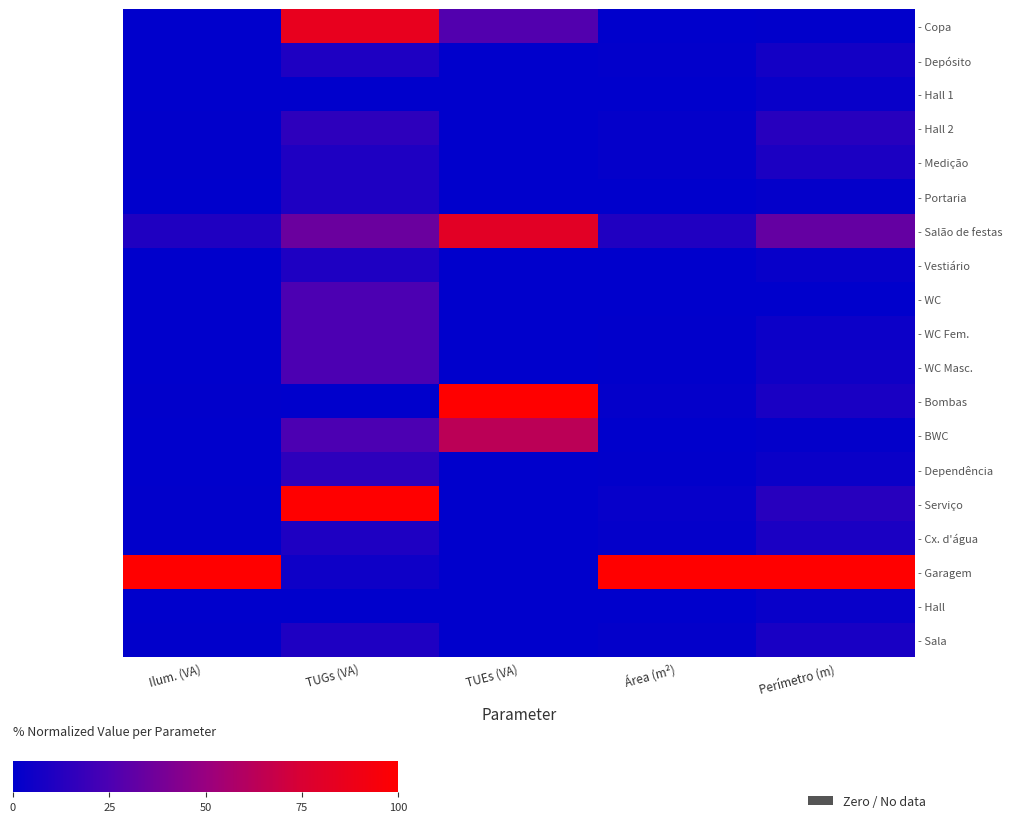

At how many categories does at least one series exceed 22?

5